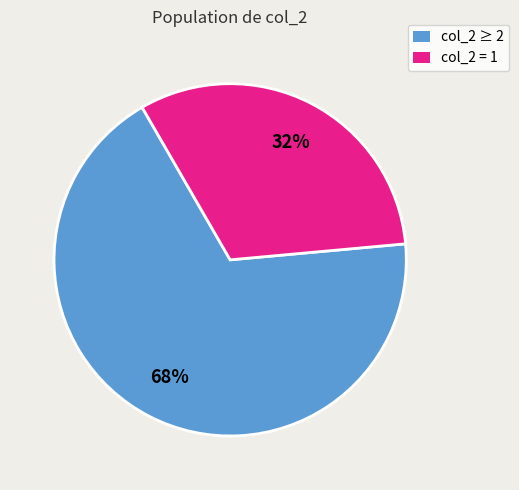

Between col_2 ≥ 2 and col_2 = 1, which is larger?

col_2 ≥ 2